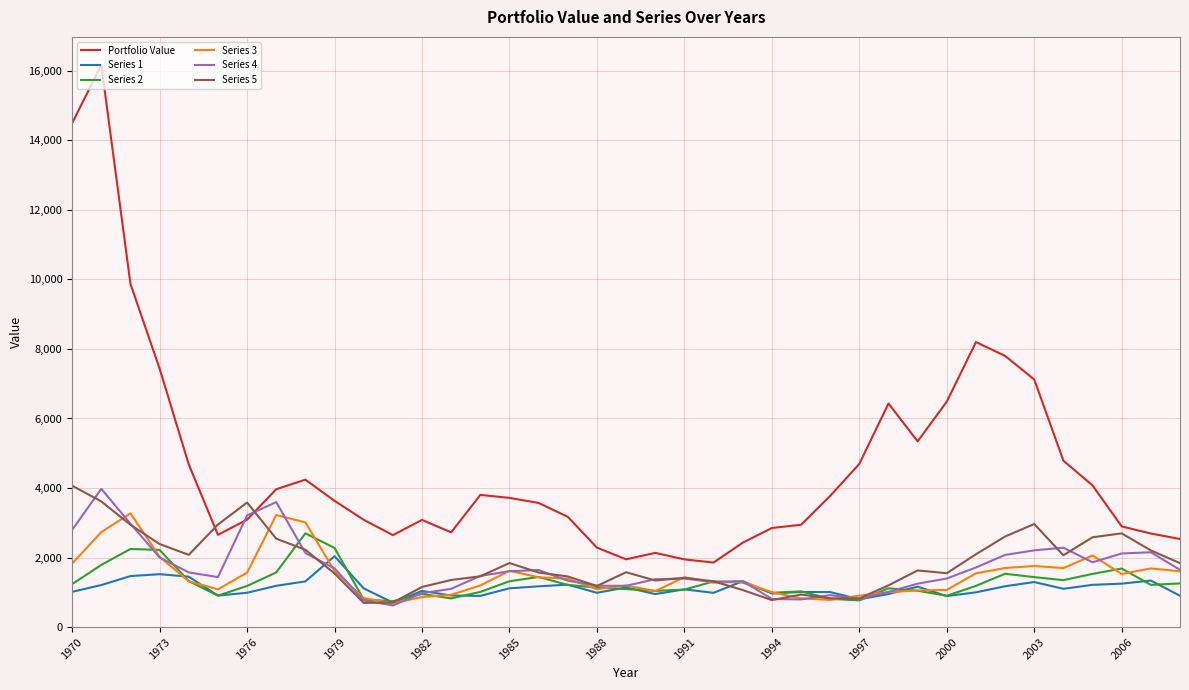

Which series has the largest total across all categories?

Portfolio Value